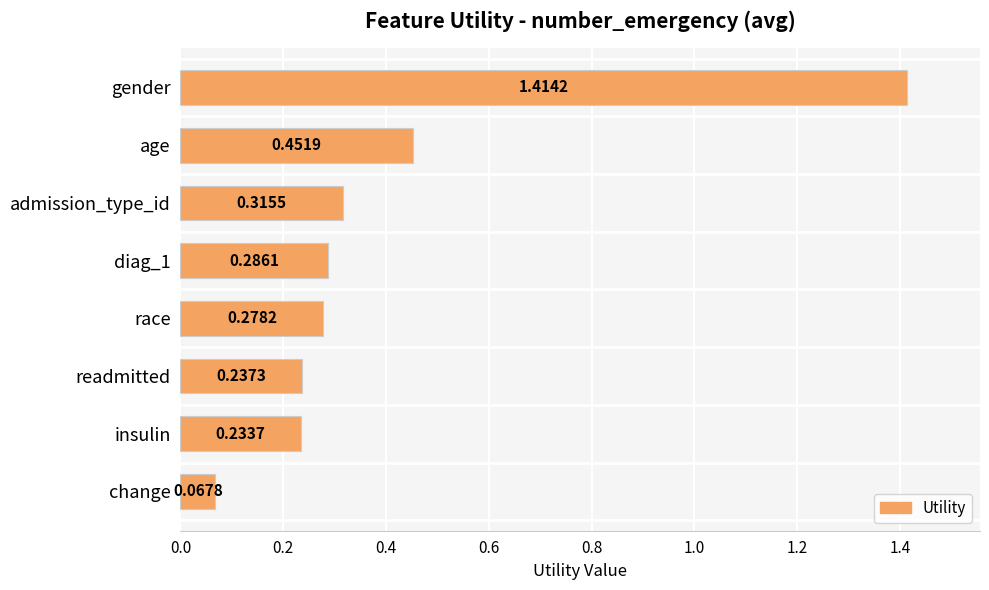

How many bars are there in total?

8